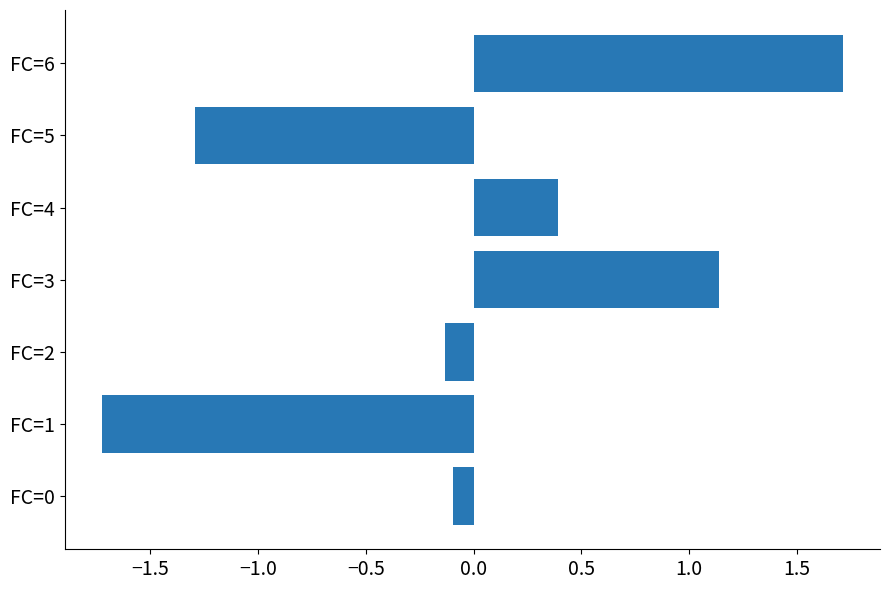

How many bars are there in total?

7